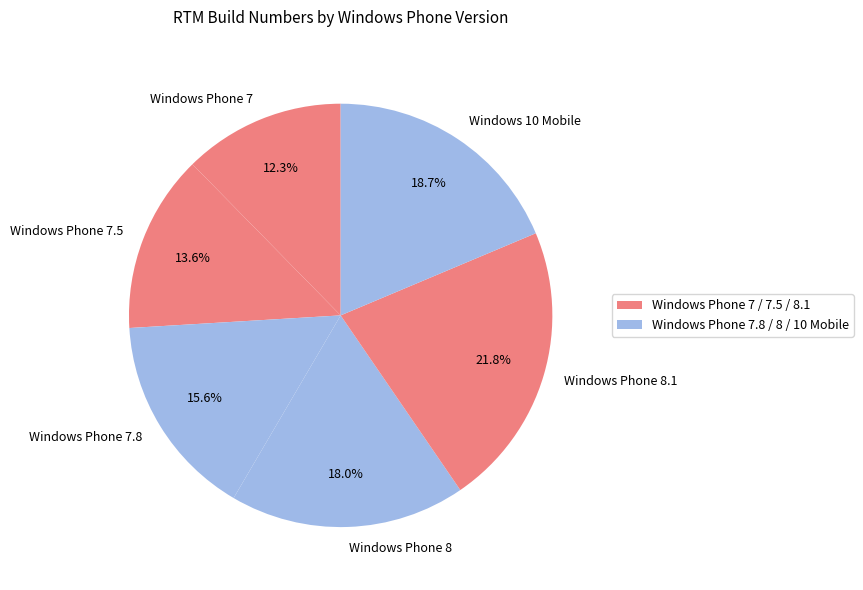

Is there a majority slice in this chart?

No